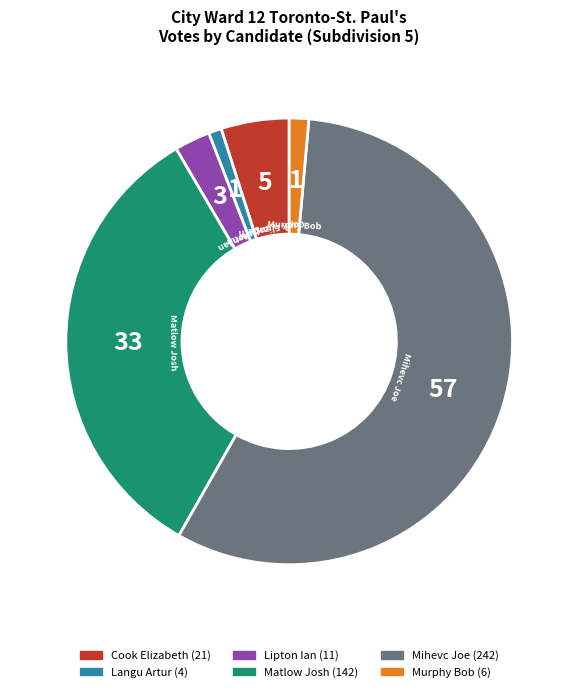

How many segments does this pie chart have?

6